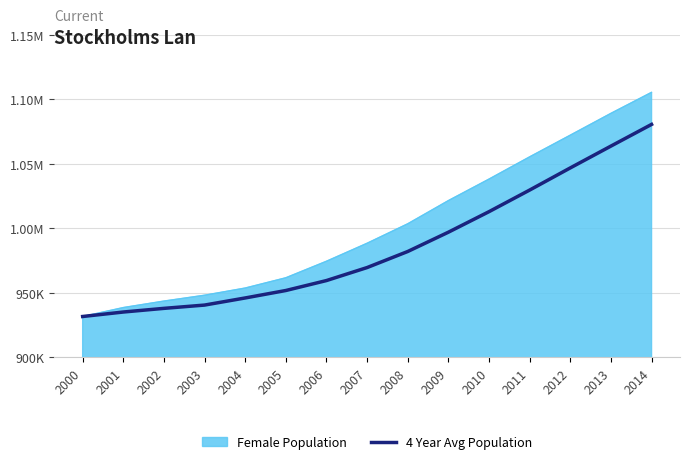

What are all the series names shown in the legend?

Female Population, 4 Year Avg Population